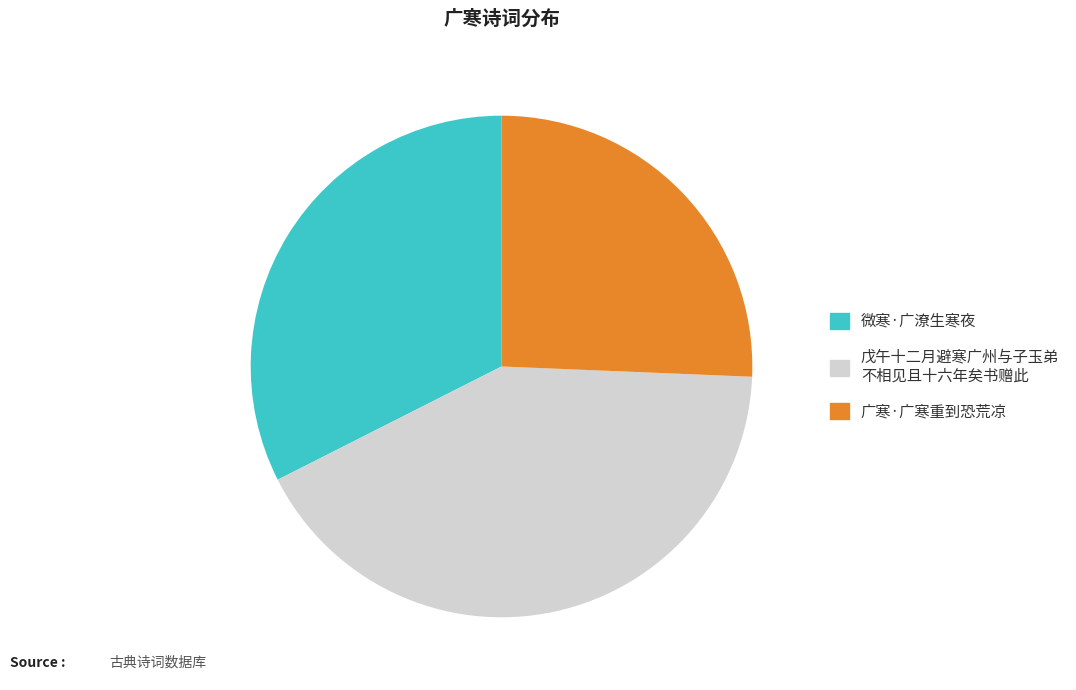

Is there any slice that represents more than half of the pie?

No